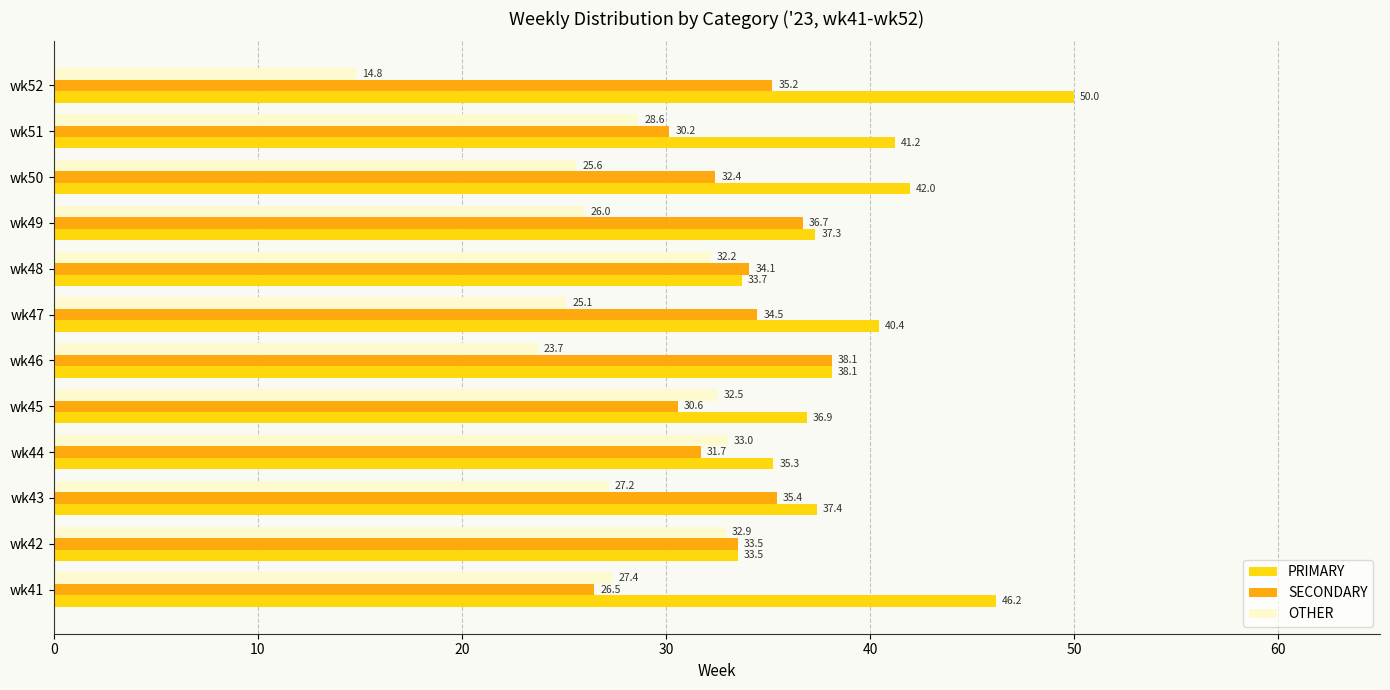

At how many categories does at least one series exceed 46?

2